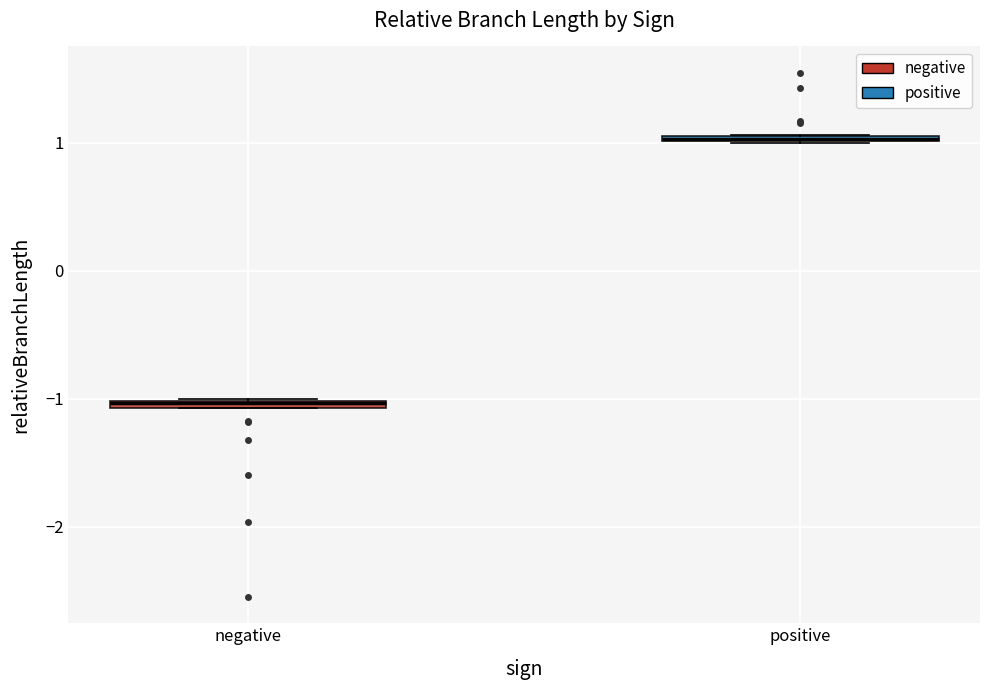

Where is the upper edge of the box for positive on the y-axis? The values are not printed on the chart, so give them approximately, as read against the axis.

1.1